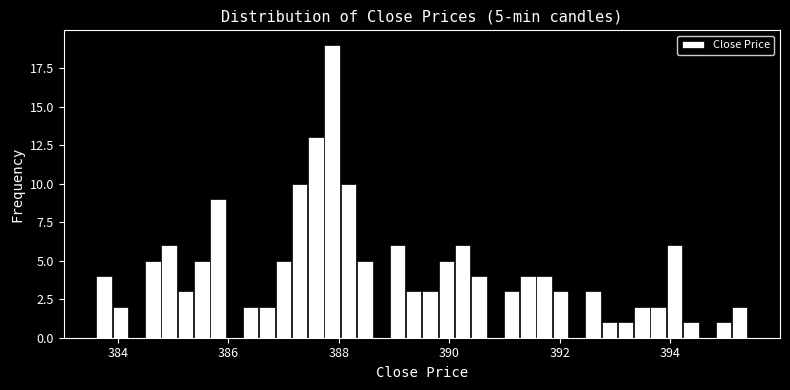

Around what value on the x-axis is the tallest bar? Give the approximate position of its centre, as read against the axis.

387.8